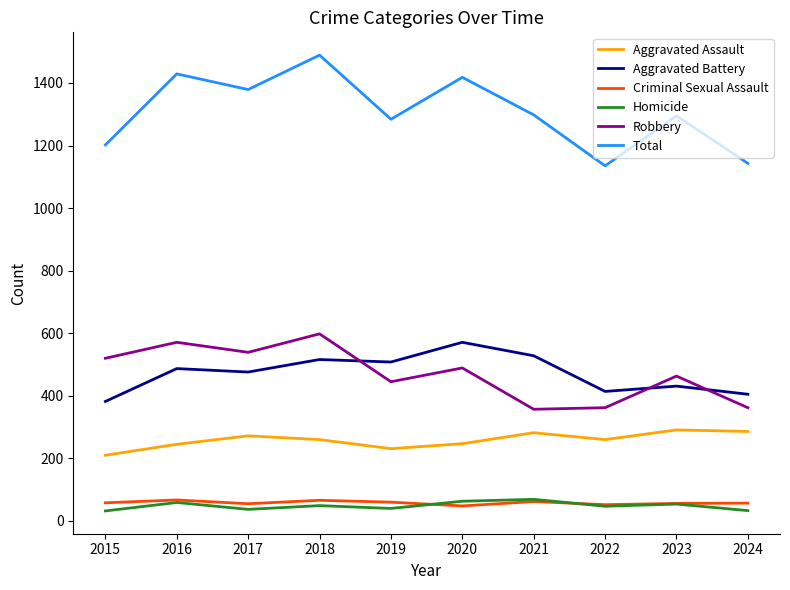

What is the approximate value of Total at 2022?

1135